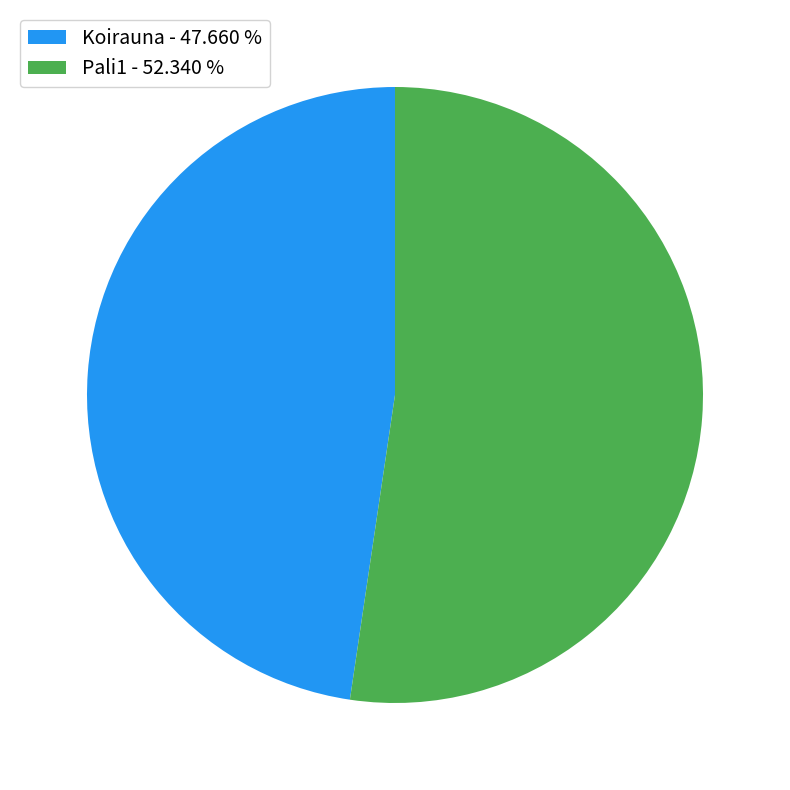

What is the ratio of the value at Koirauna - 47.660 % to the value at Pali1 - 52.340 %?

0.9